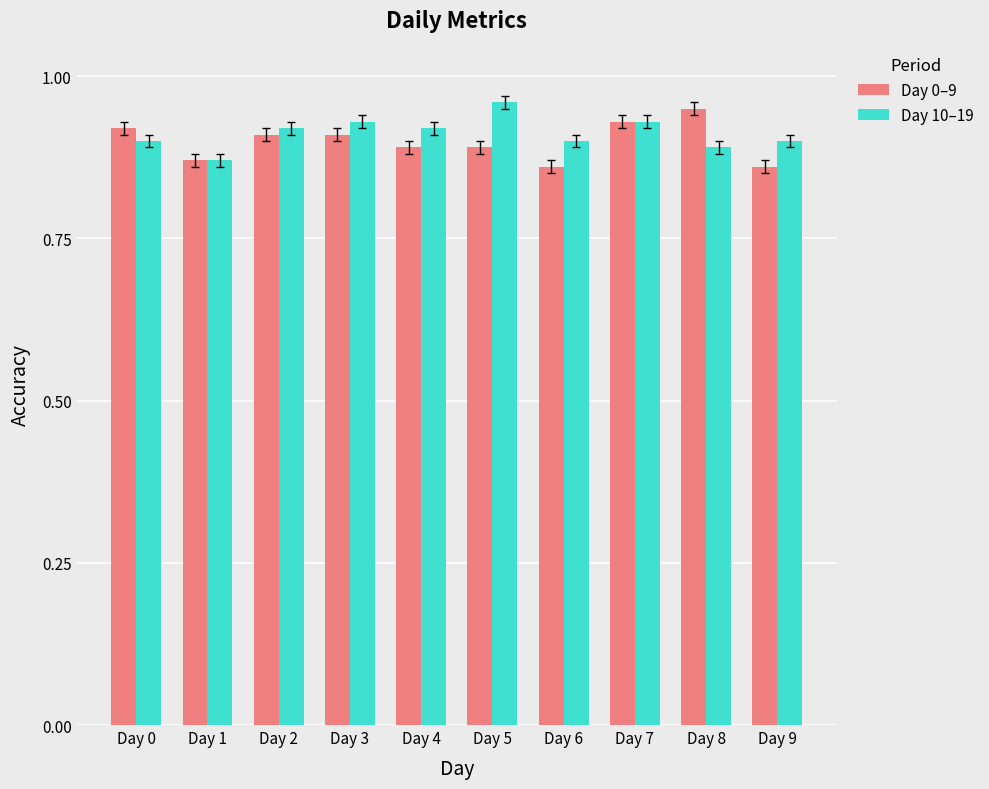

What is the sum of all Day 10–19 values?

9.1